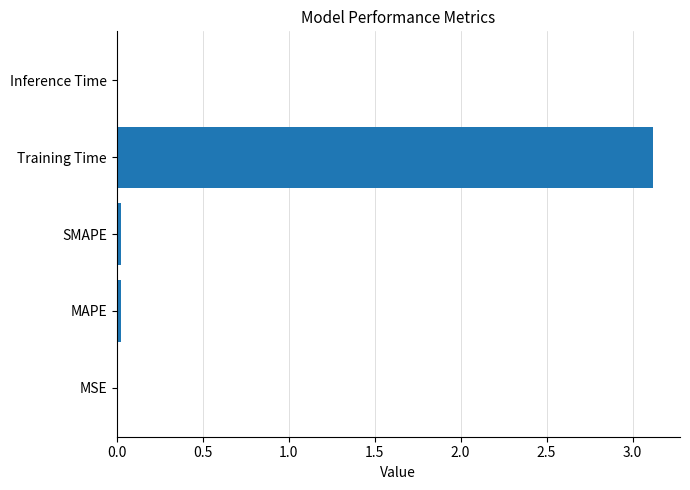

The value at Inference Time is 0.0. True or false?

True